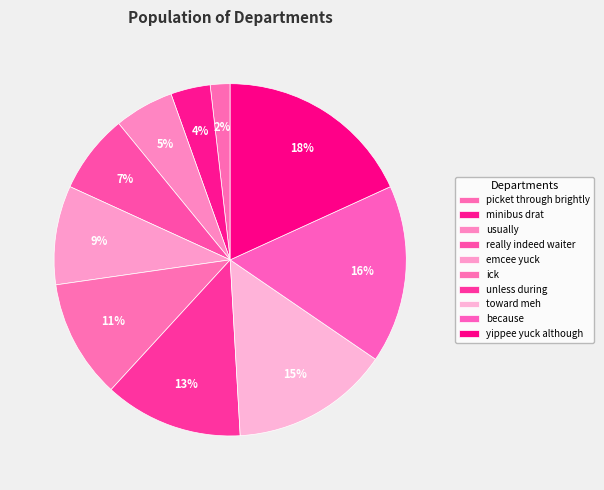

How many slices are in this pie chart?

10